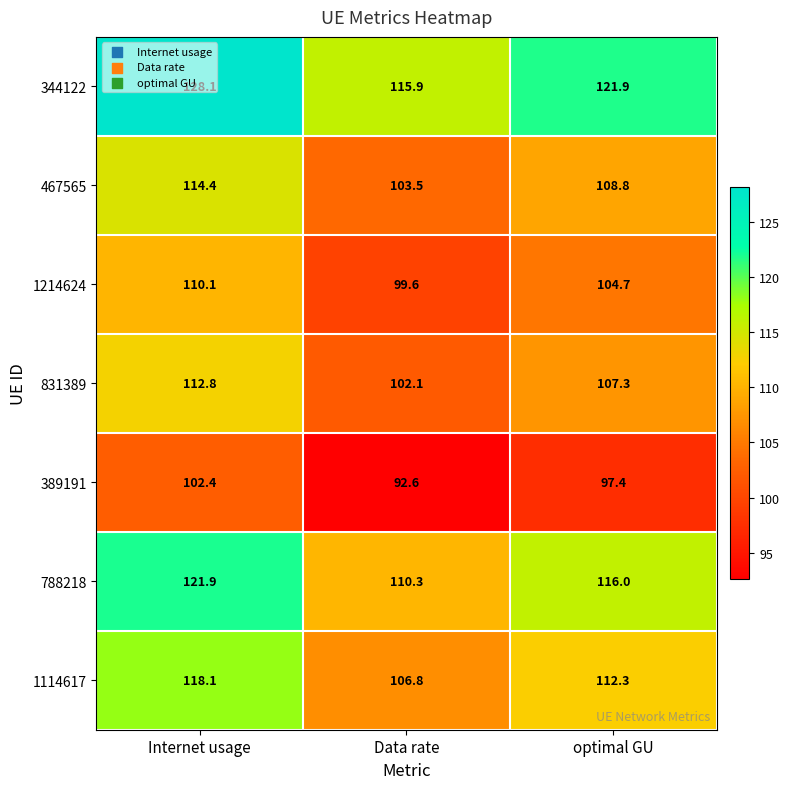

True or false: 788218 has a value of 121.9 at Internet usage.

True